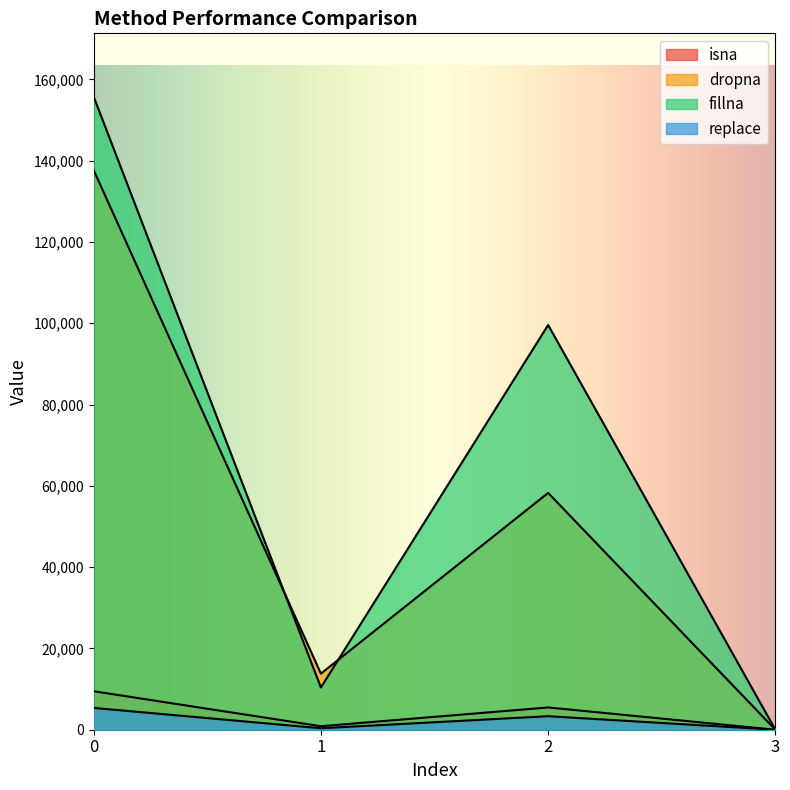

How many data points in dropna are less than 58251?

2